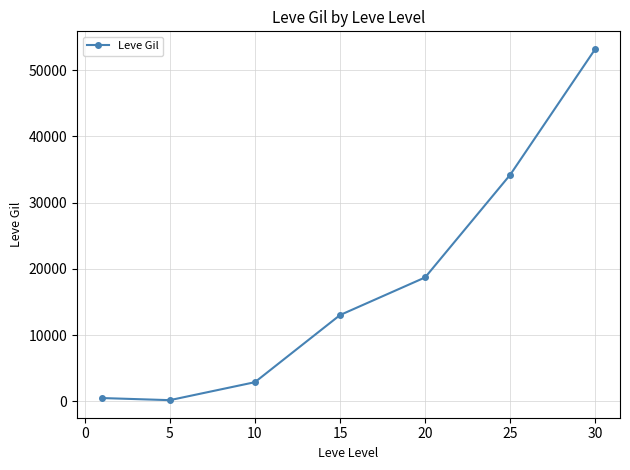

True or false: there are more than 0 points higher than both neighbors.

False